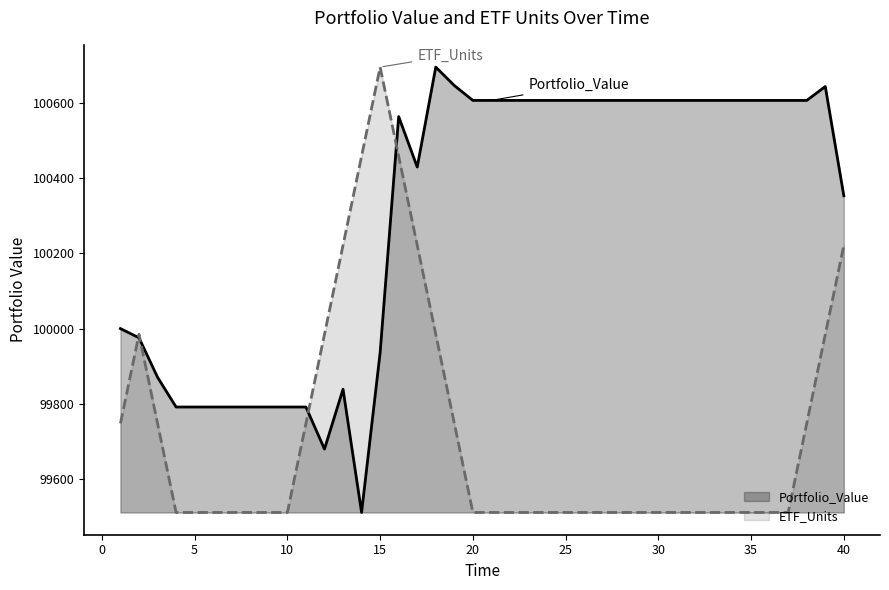

At which category is the sum across all series the highest?

16